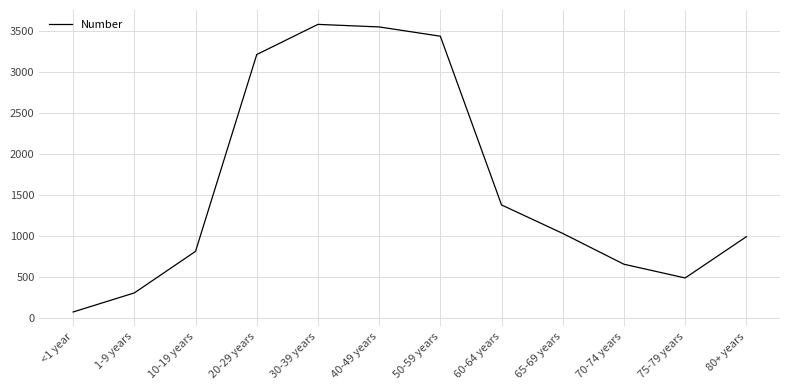

Where is the data nearest to the value 1824?

60-64 years